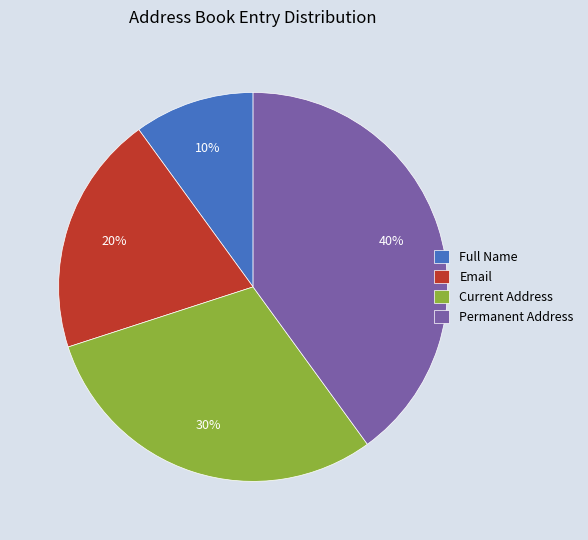

To the nearest percent, what is the difference between the Full Name and Current Address slice percentages?

20%